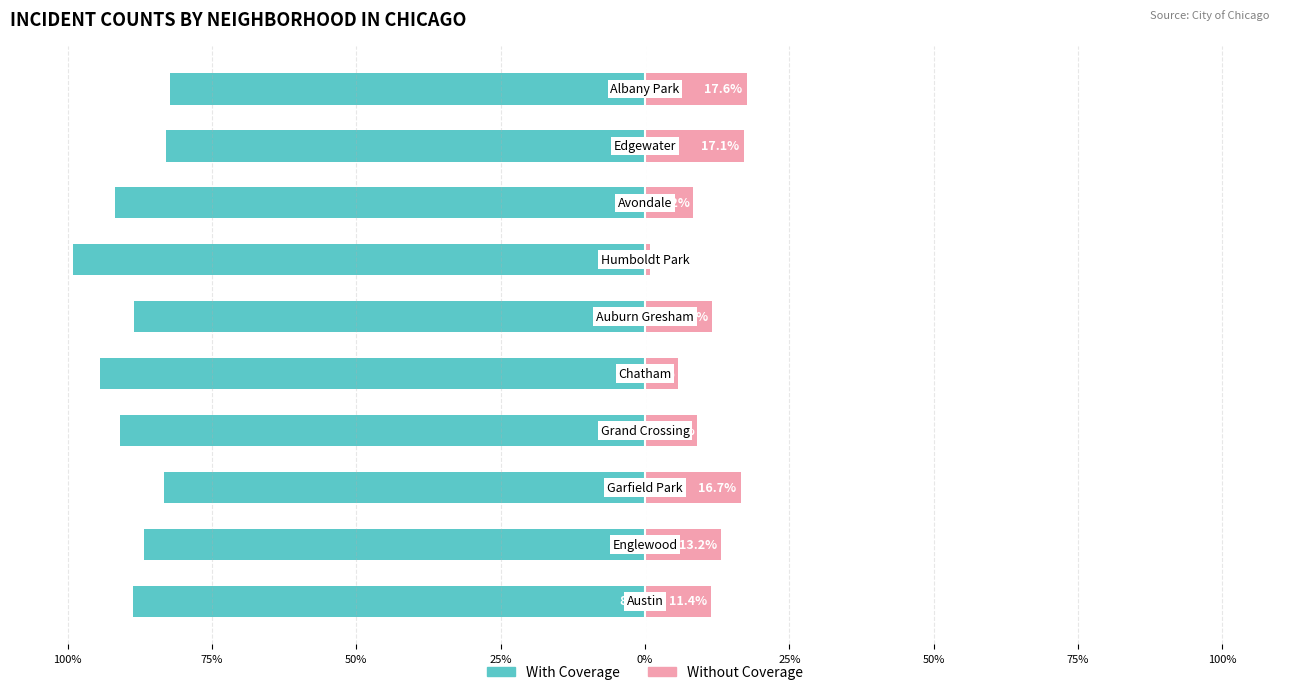

Which series has the largest range (max minus min)?

With Coverage